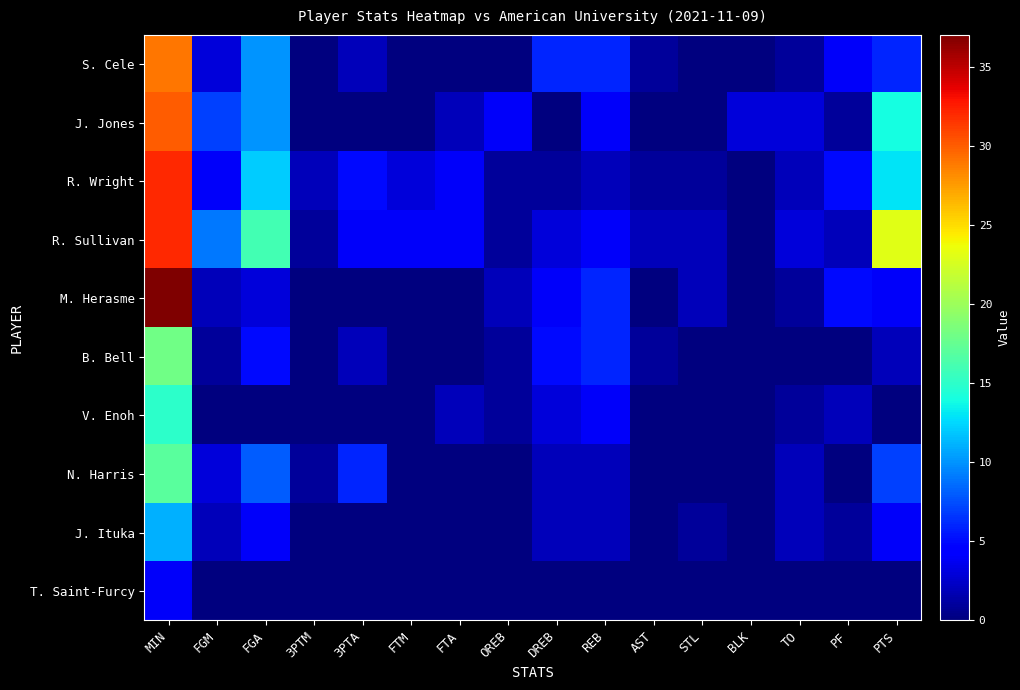

What is the difference between the highest and lowest values at FGA?

16